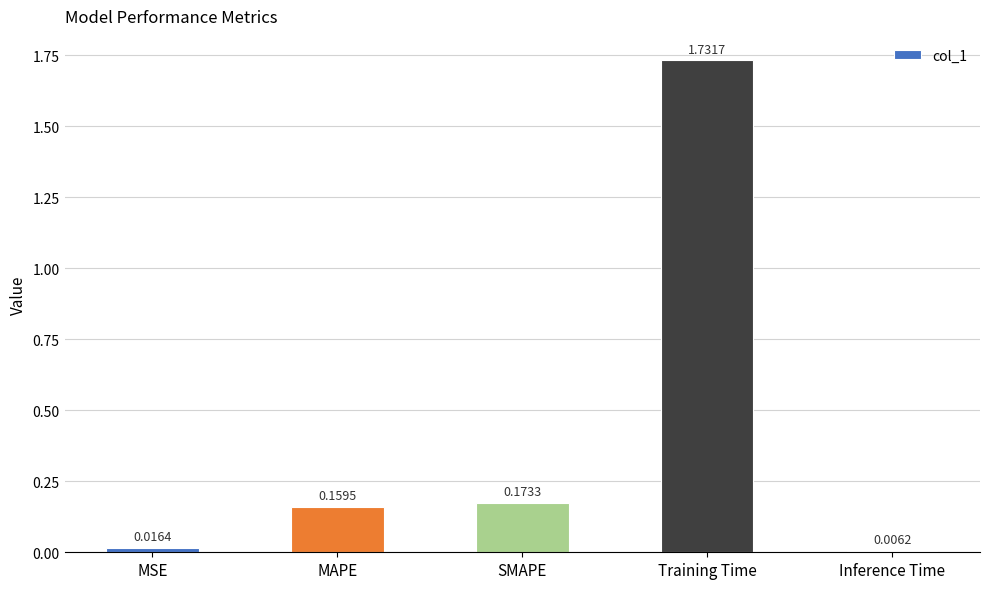

What is the sum of the values at Training Time and SMAPE?

1.9